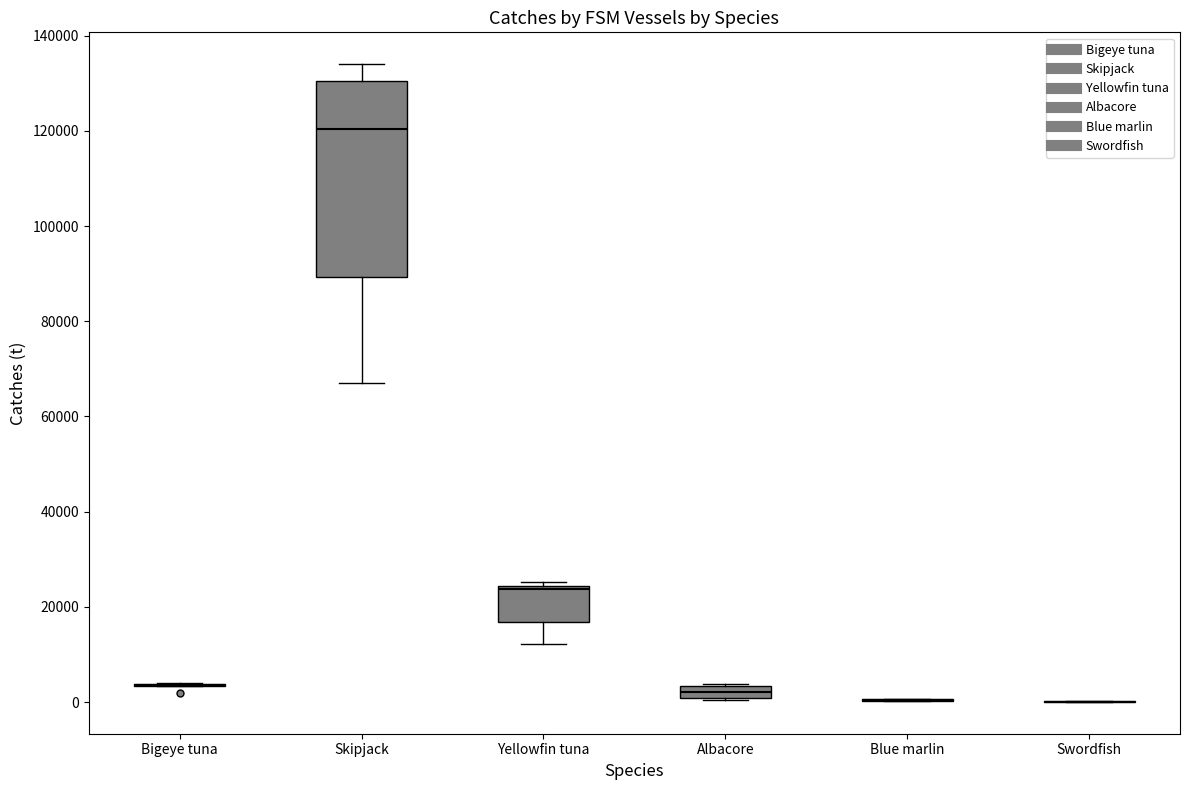

Comparing the boxes themselves (not the whiskers), which one is the tallest?

Skipjack